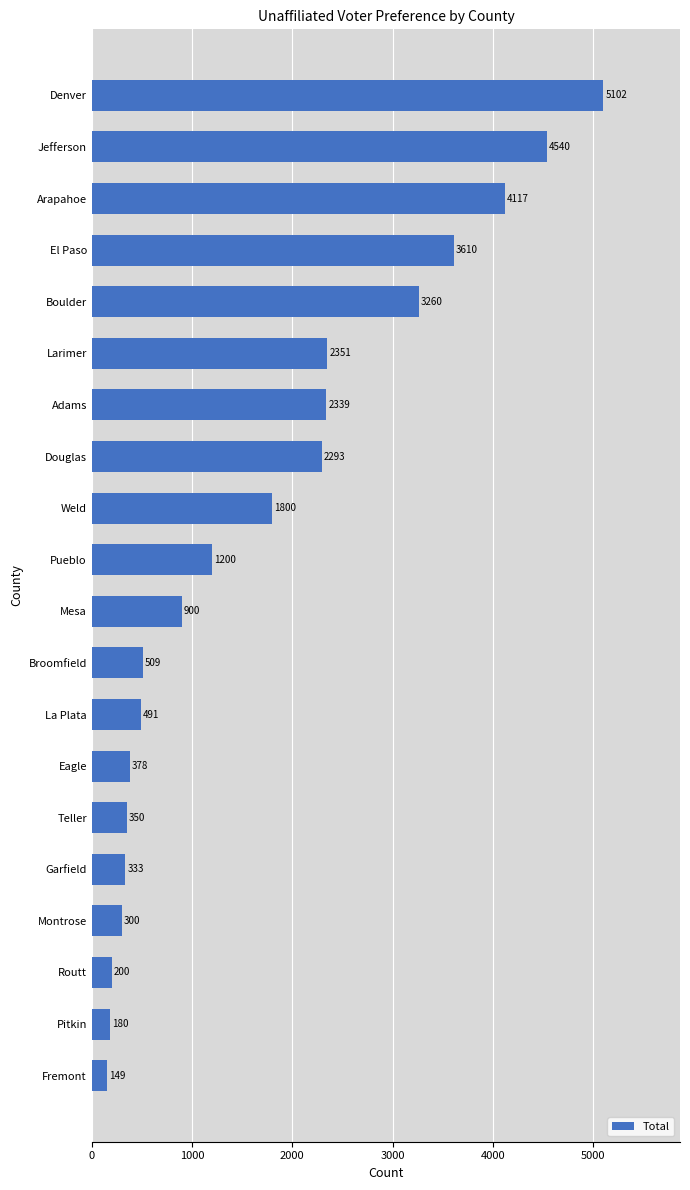

What is the difference between the maximum and minimum values?

4953